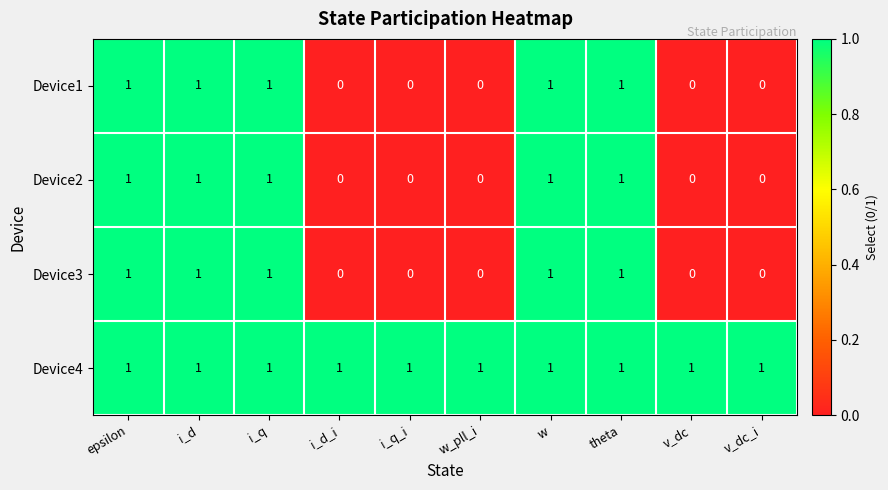

How many Device2 values are between 0 and 1?

10